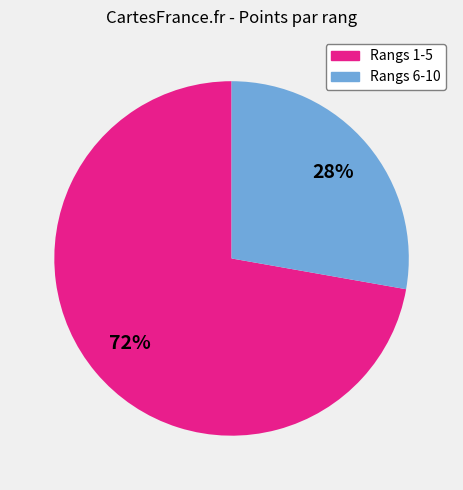

Which category has the biggest portion of the pie?

Rangs 1-5